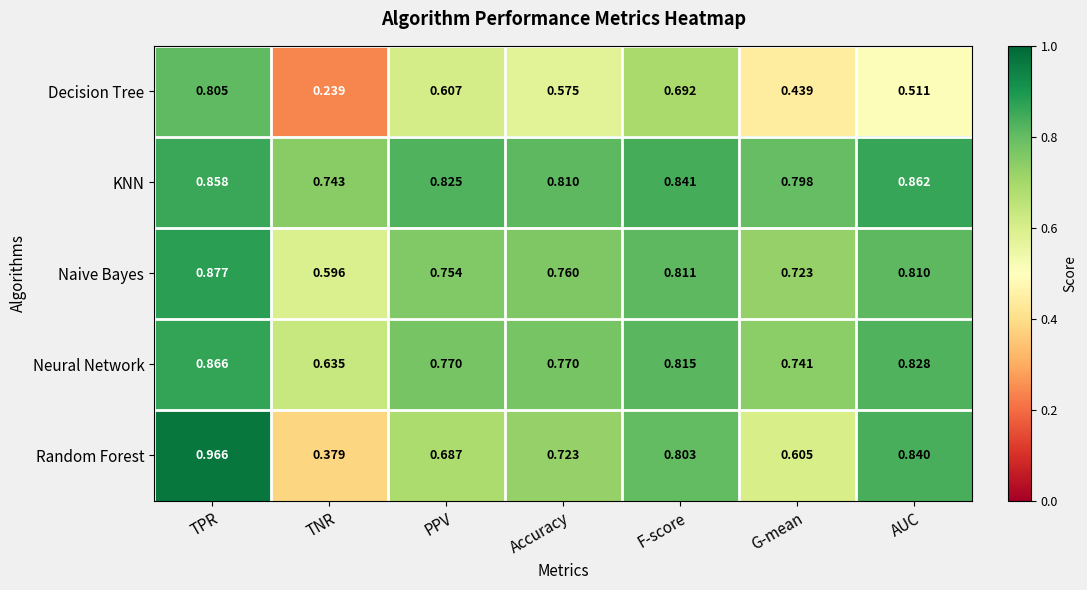

Which series changed the most between TNR and G-mean?

Random Forest